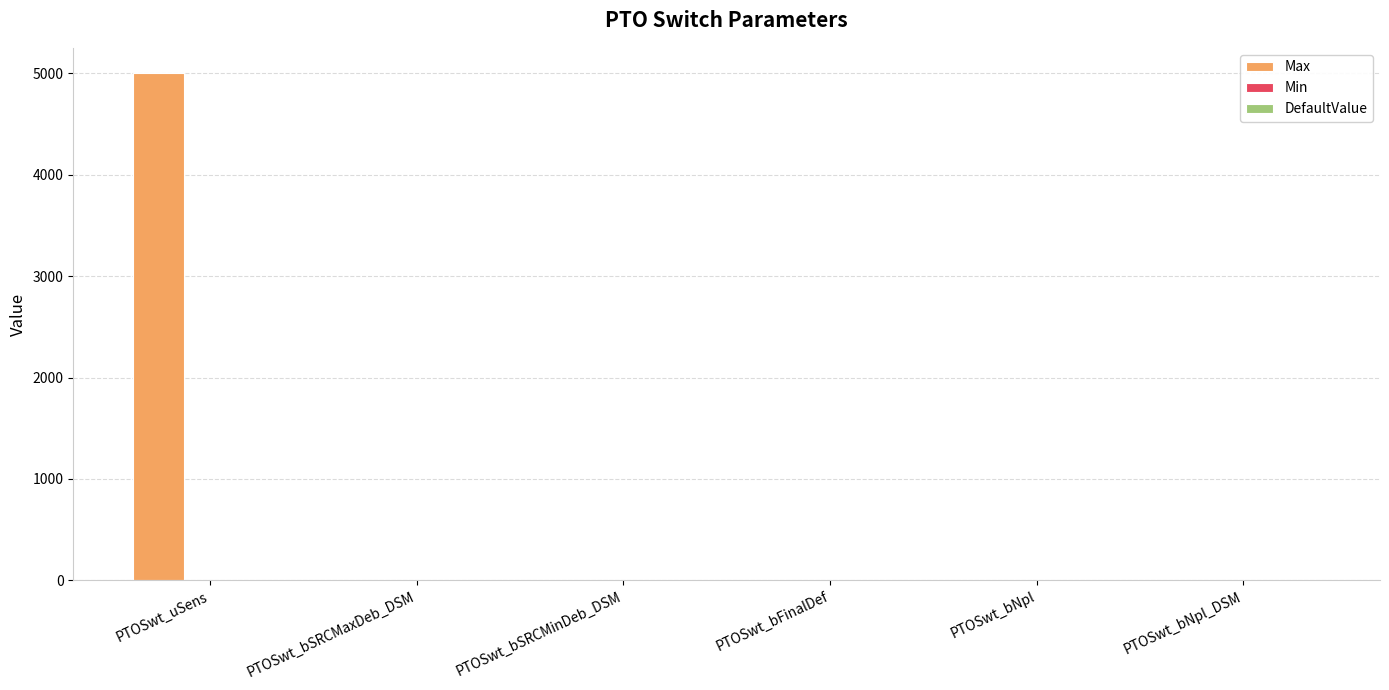

What is the greatest value displayed?

5000